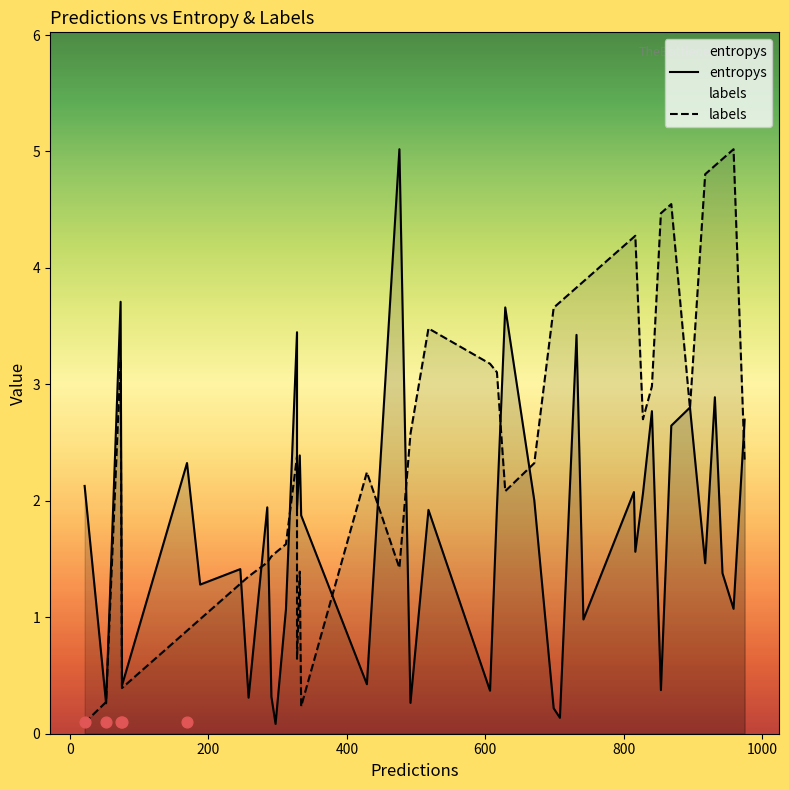

Which series contains the lowest Y value?

entropys